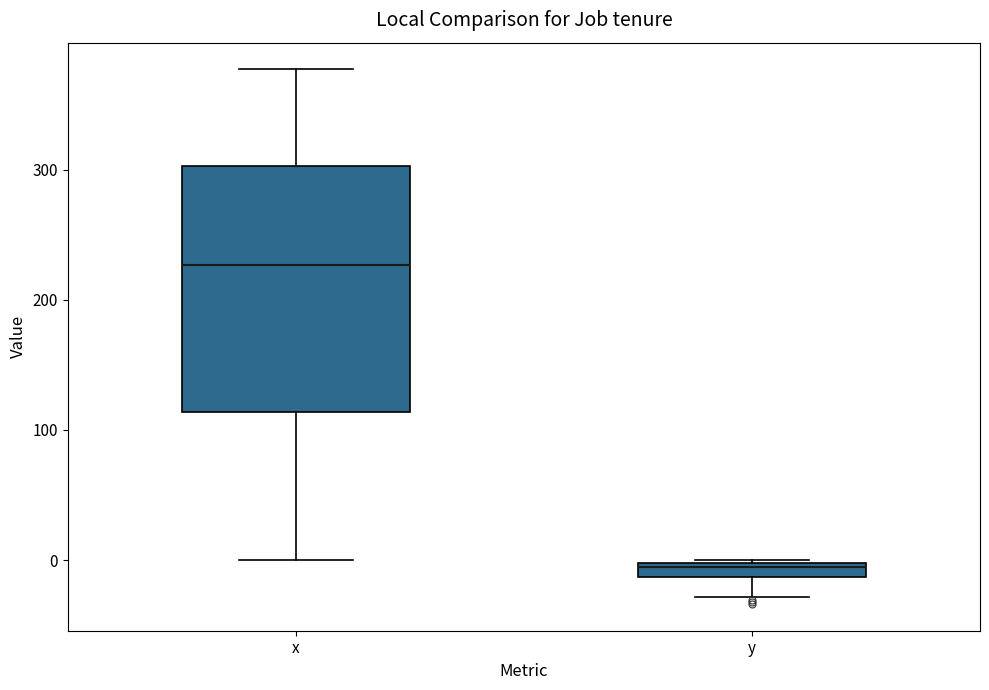

Which box has the lowest median line?

y